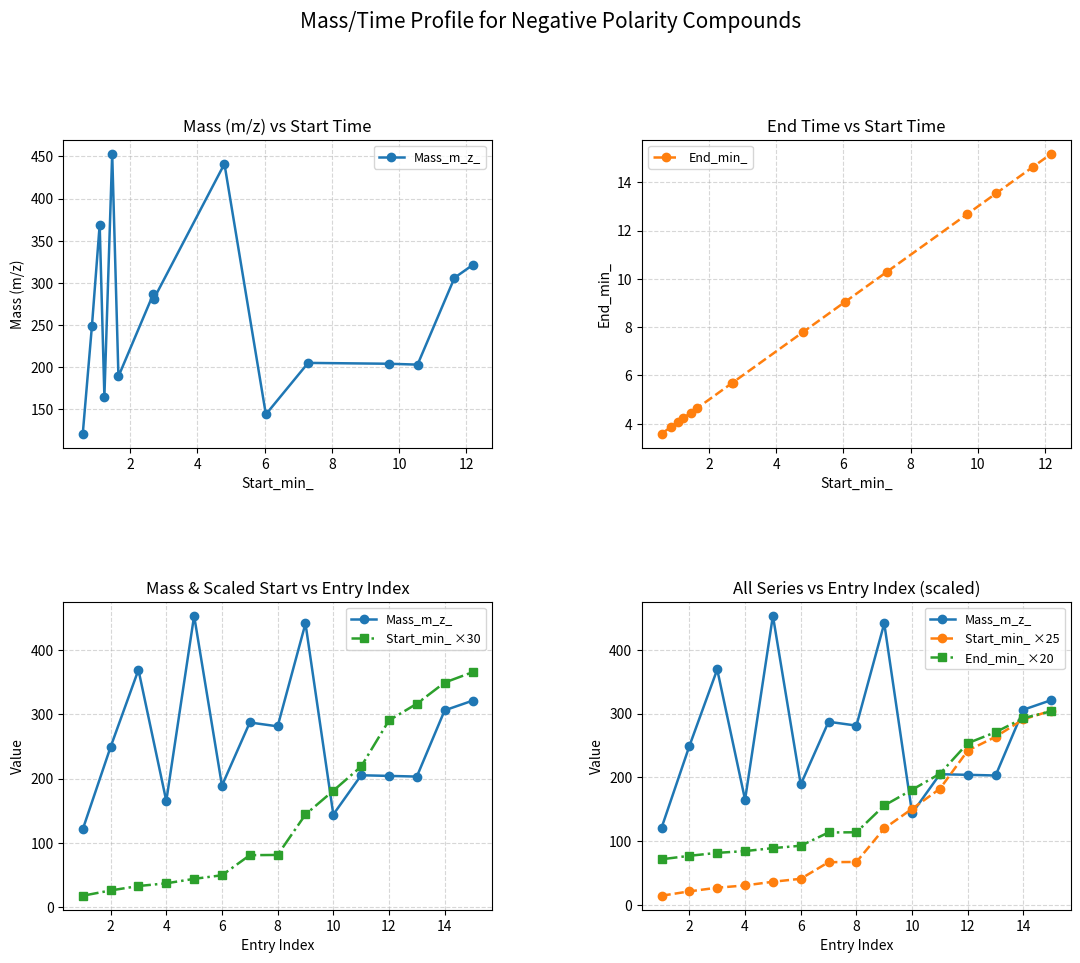

Which series has the largest range (max minus min)?

Start_min_ ×30